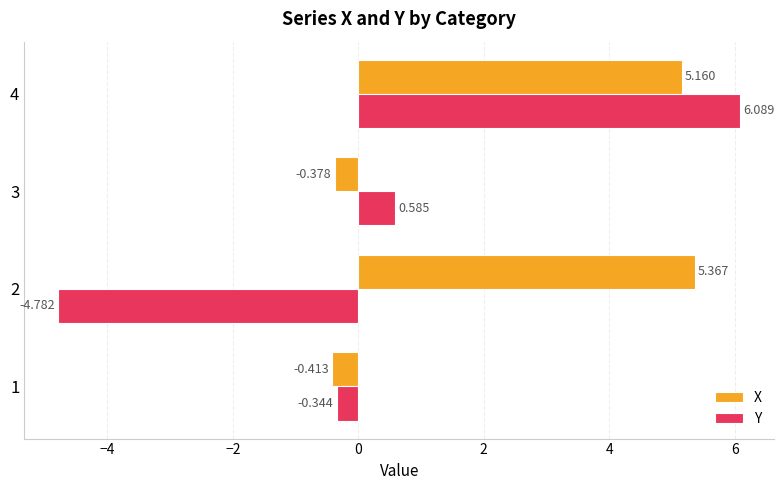

What is the minimum value shown in the chart?

-4.8